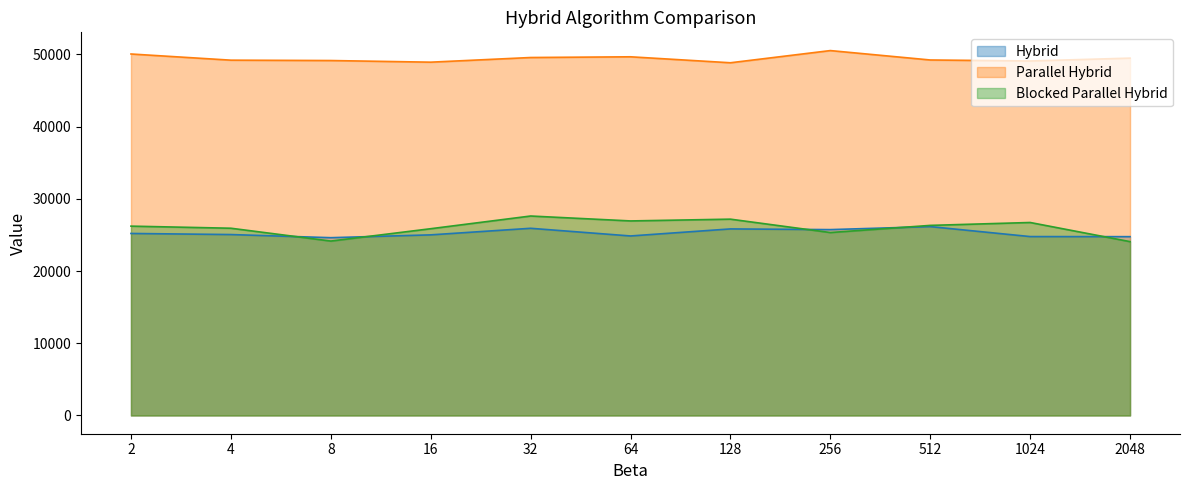

Reading right to left, list all the values displayed in this chart.

Hybrid: 24755	24767	26147	25731	25827	24852	25913	25004	24613	25047	25198
Parallel Hybrid: 49470	49076	49214	50516	48829	49655	49556	48911	49138	49188	50043
Blocked Parallel Hybrid: 24066	26716	26315	25326	27178	26932	27613	25855	24146	25922	26212